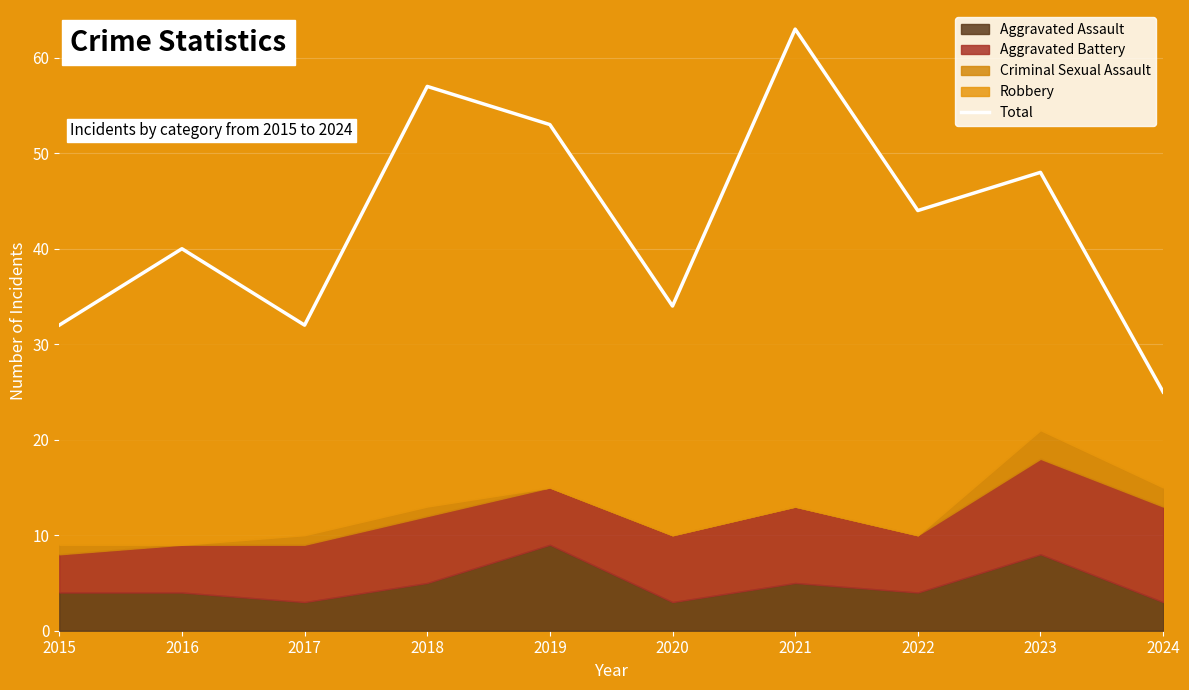

How many lines are shown in the chart?

1